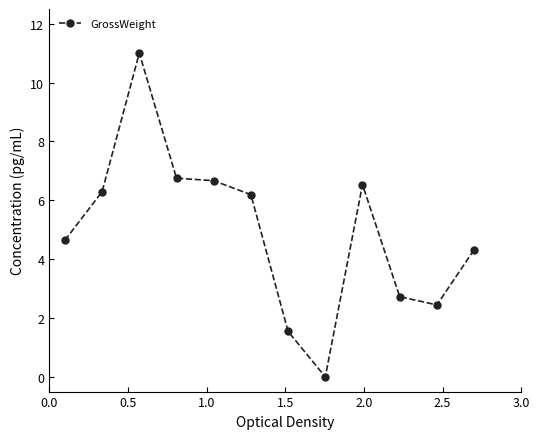

Reading left to right, transcribe all the data shown in this chart.

4.6	6.3	11.0	6.8	6.7	6.2	1.5	0.0	6.5	2.7	2.4	4.3